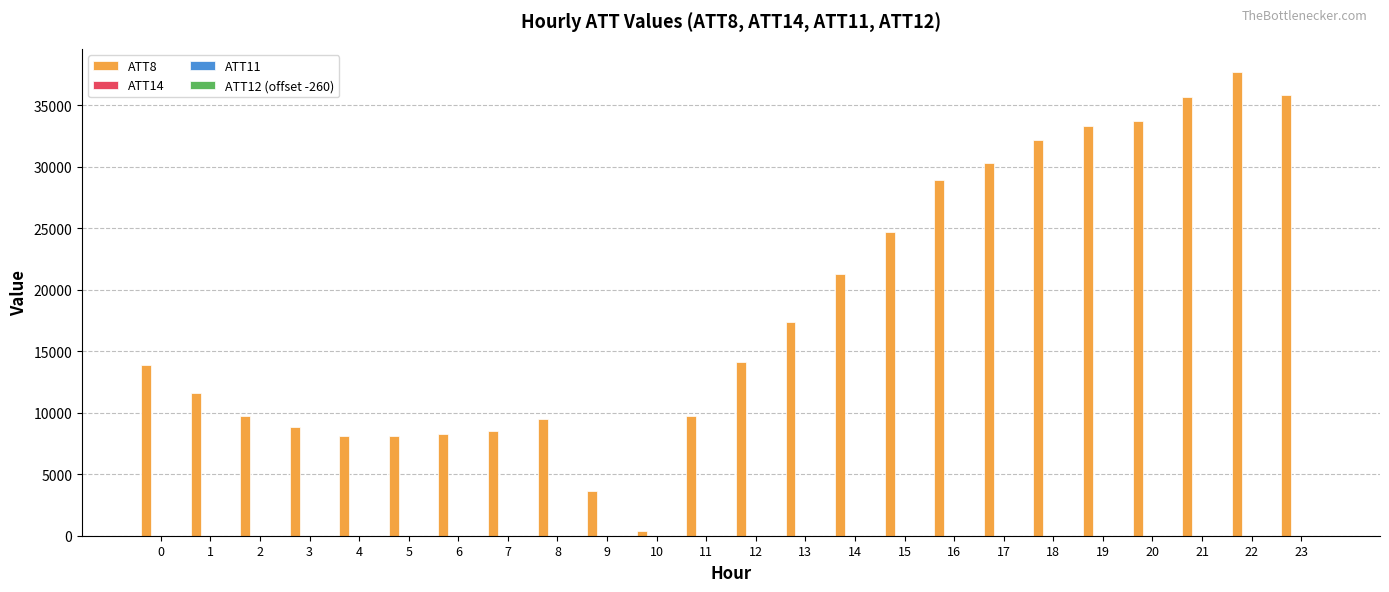

Which series has the widest spread of values?

ATT8